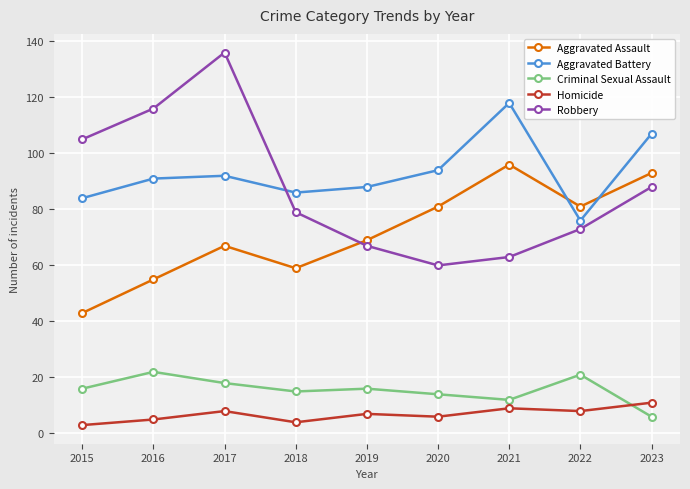

What is the difference between the highest and lowest values at 2021?

109